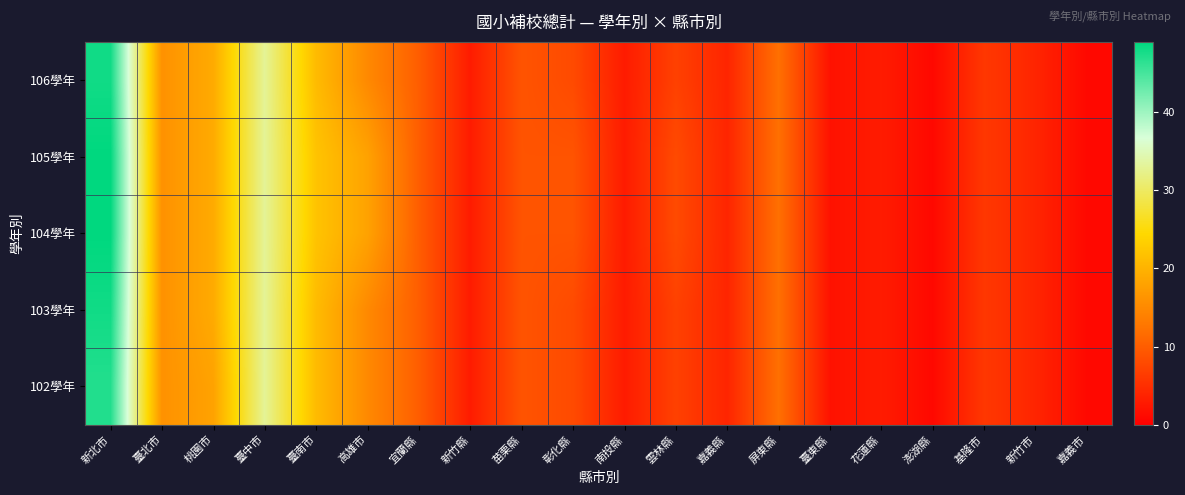

Which series has the largest range (max minus min)?

105學年